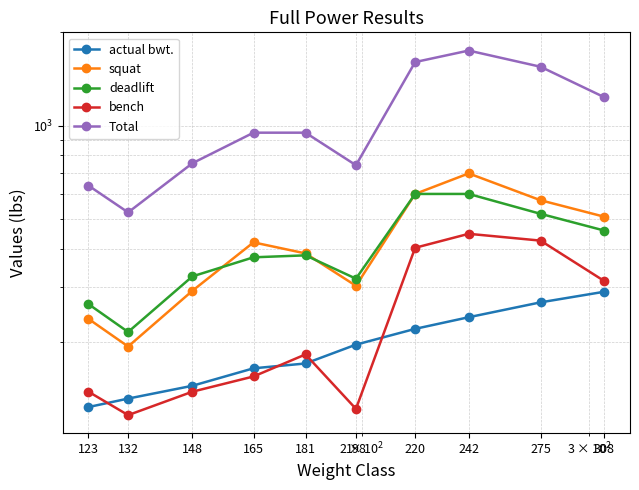

True or false: actual bwt. and Total cross at least once.

False